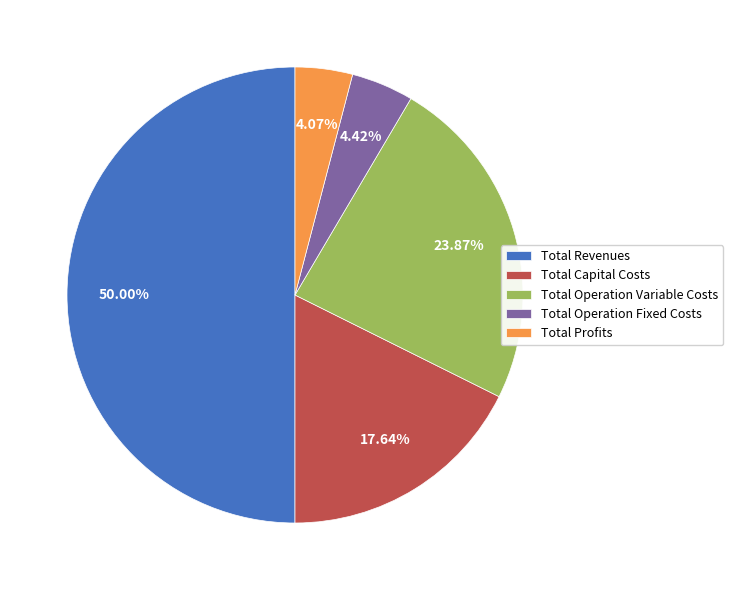

The Total Capital Costs slice represents 31% of the pie. True or false?

False